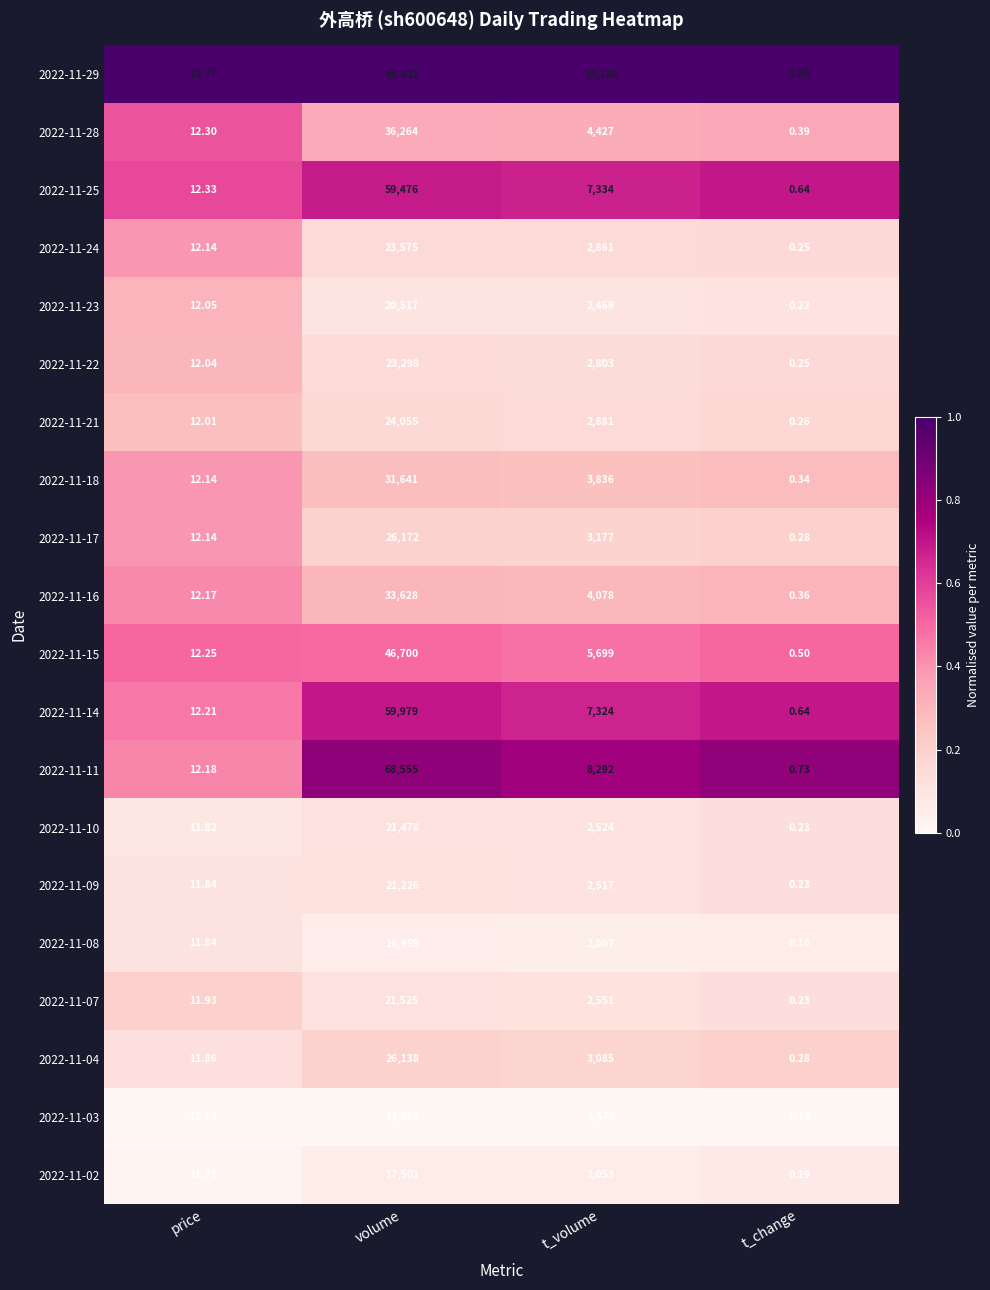

At which category is the sum across all series the highest?

volume